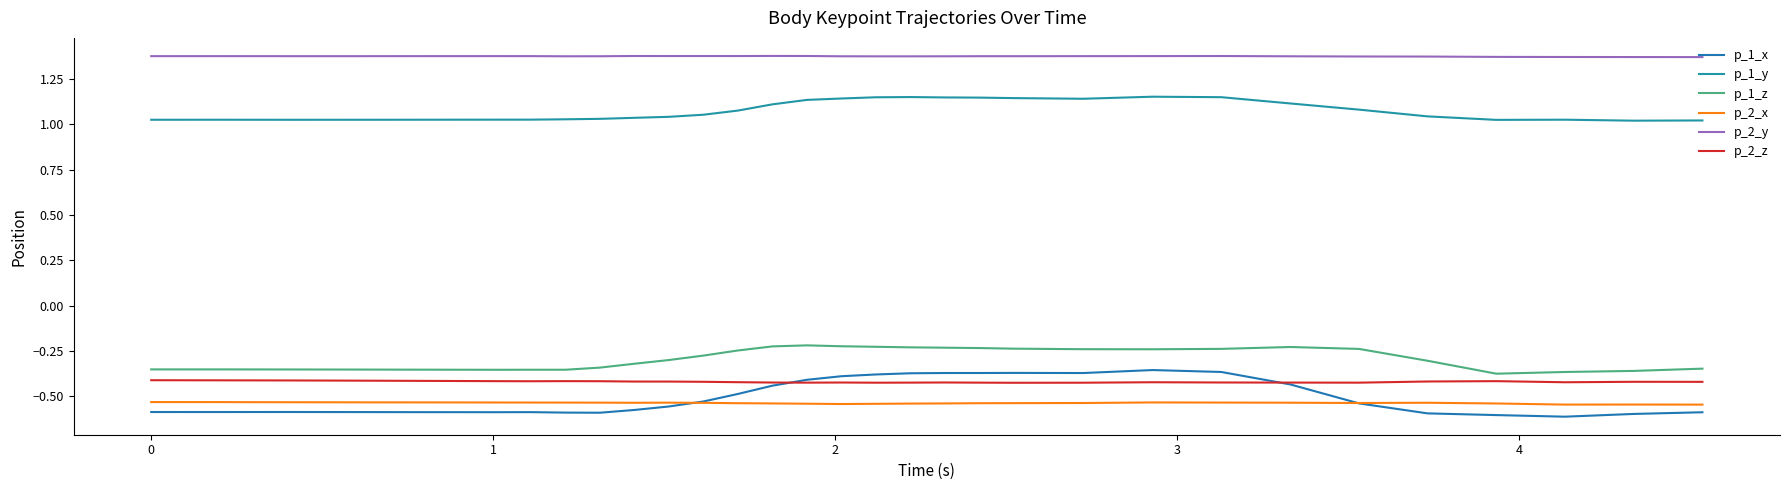

Count the number of data series in this chart.

6